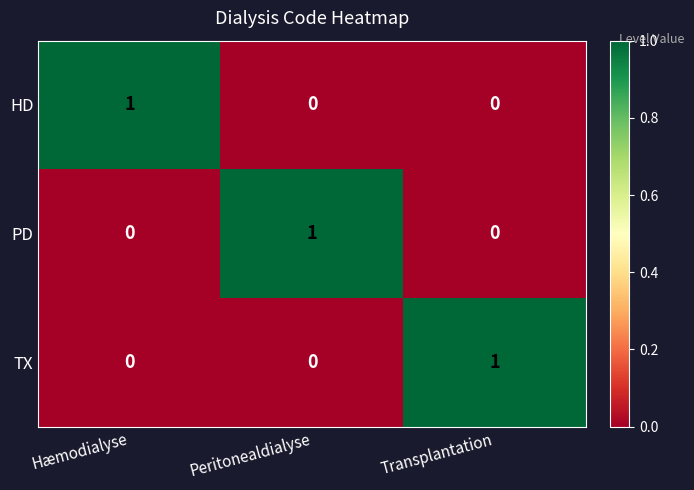

Which category has the highest value in the TX series?

Transplantation